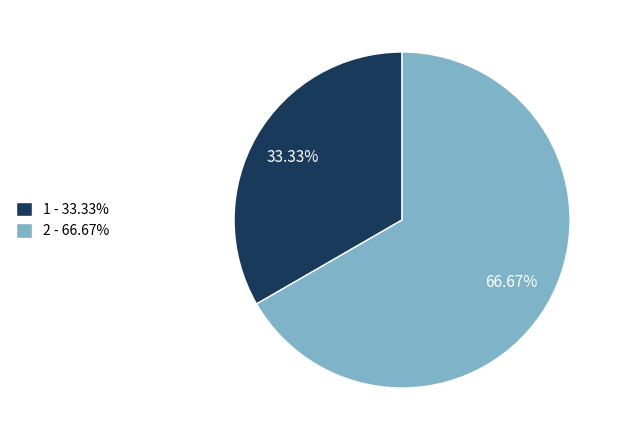

How many slices are in this pie chart?

2